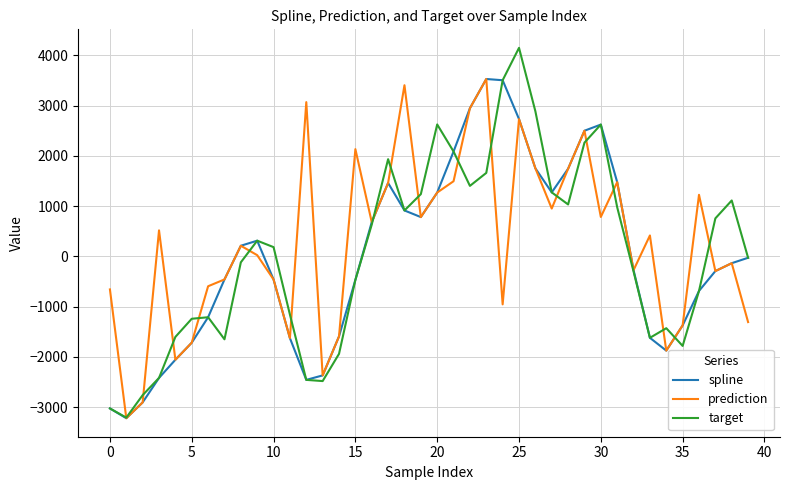

What is the minimum value for spline?

-3218.4